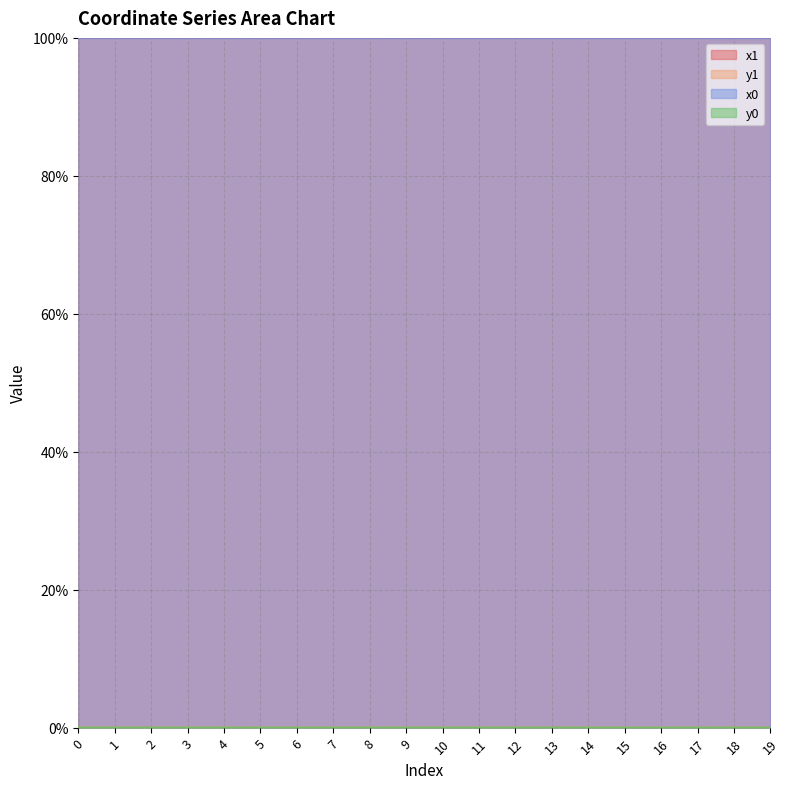

How many interior local peaks does the x1 series have?

3